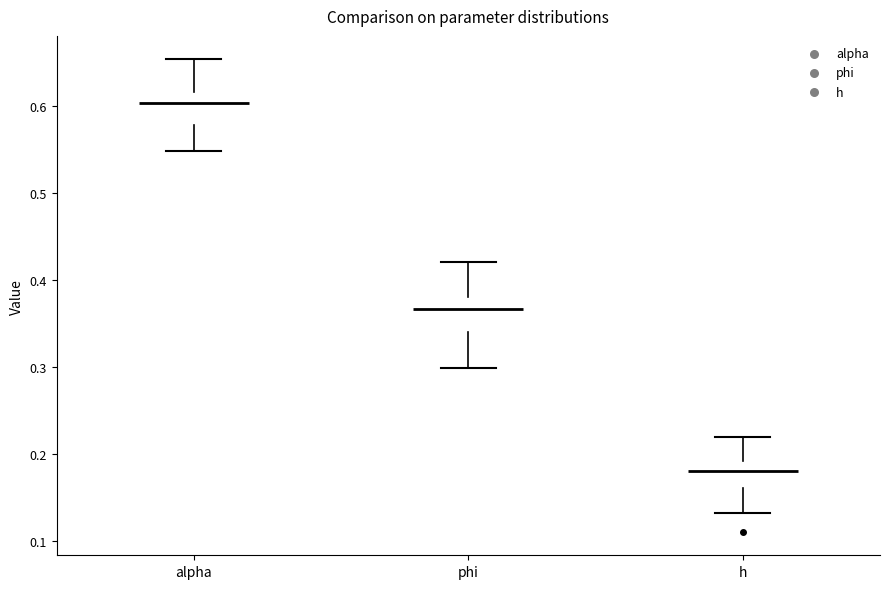

Which box has the highest median line?

alpha